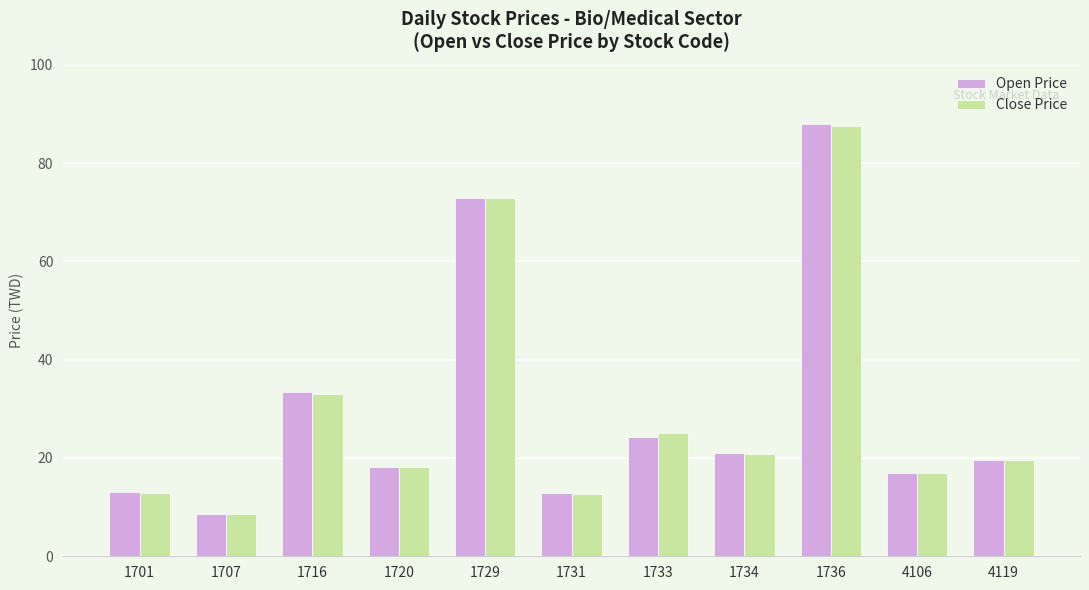

What is the difference between the Close Price values at 1733 and 1707?

16.5